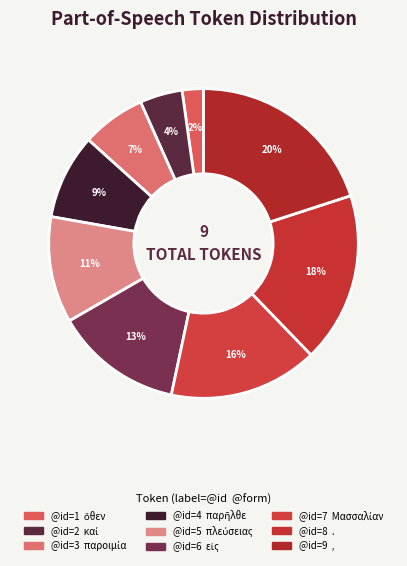

Does any single category account for the majority?

No